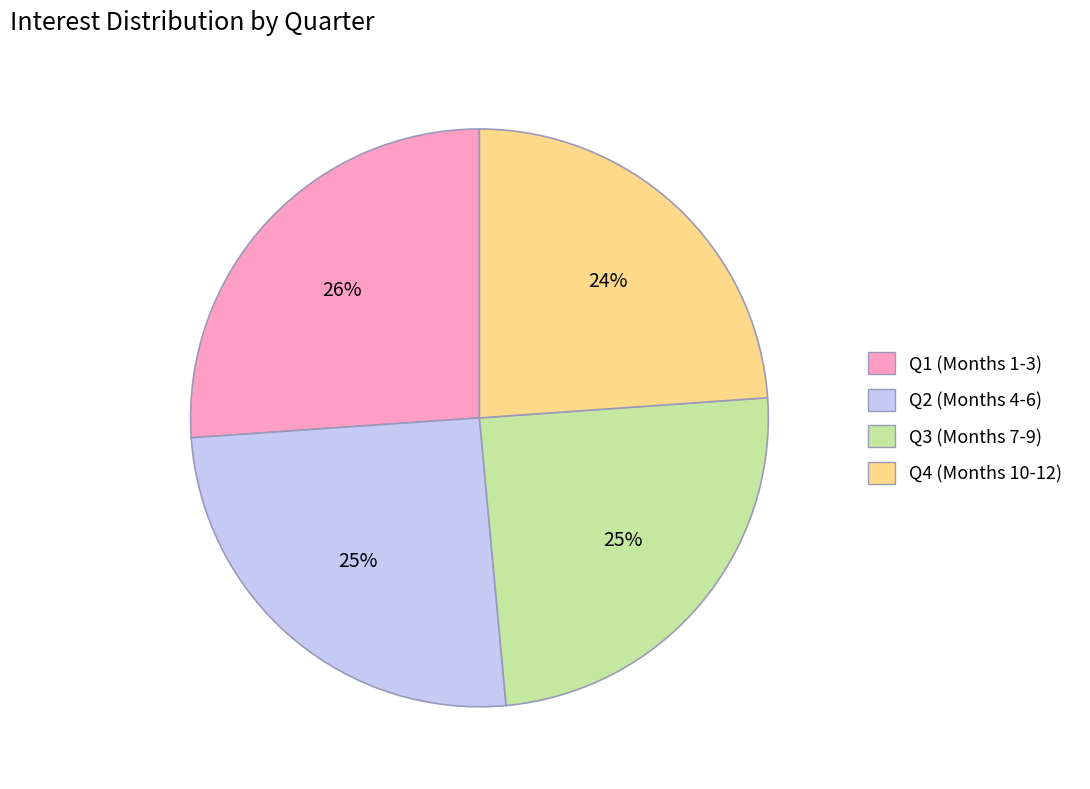

How many segments does this pie chart have?

4